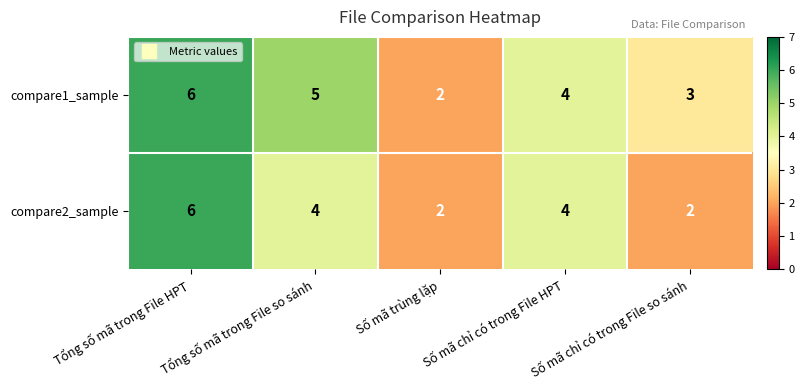

Is the value of compare1_sample at Số mã chỉ có trong File so sánh greater than the value of compare2_sample at Số mã chỉ có trong File so sánh?

Yes